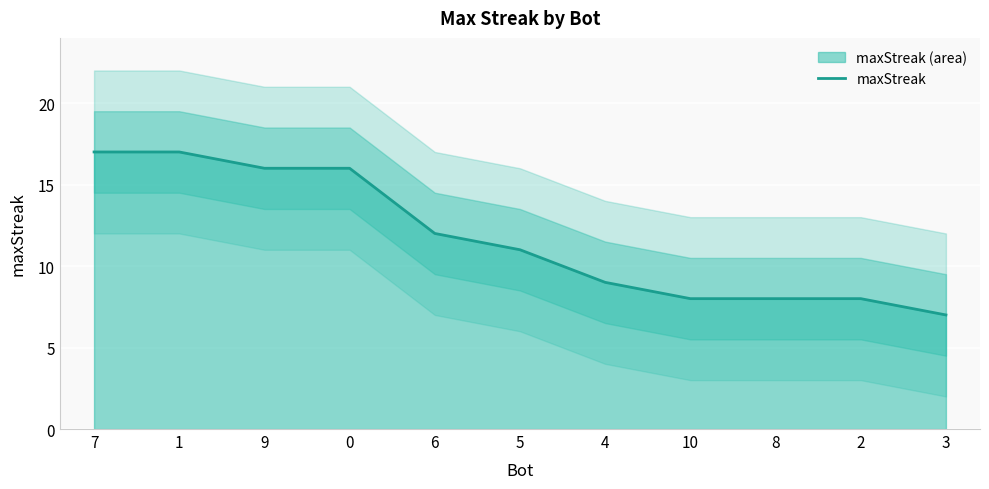

Reading left to right, what are all the values shown in this chart?

17	17	16	16	12	11	9	8	8	8	7